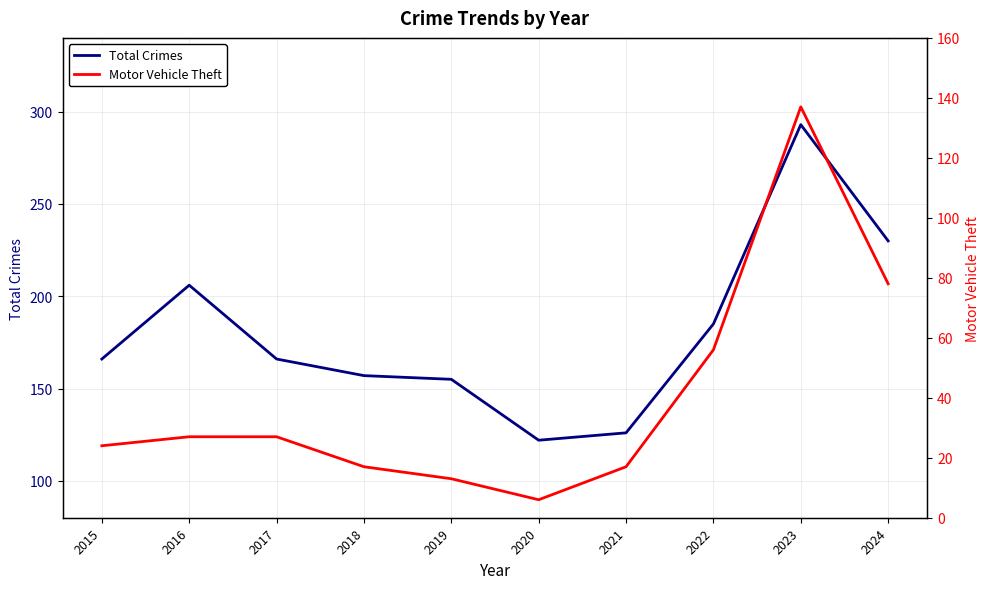

Which series has the widest spread of values?

Total Crimes